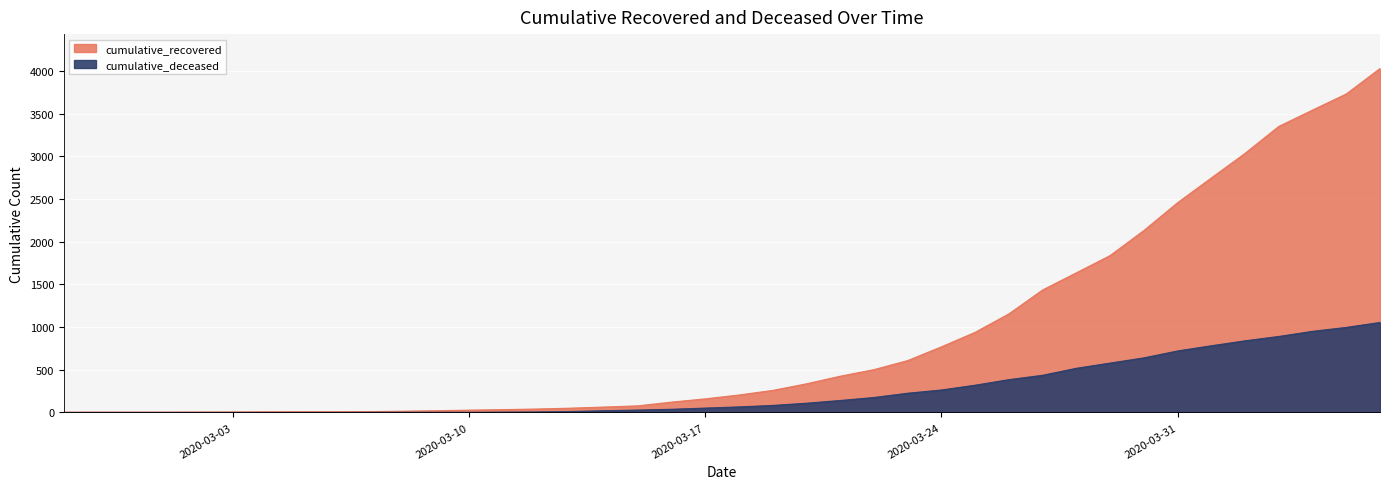

What are all the series names shown in the legend?

cumulative_recovered, cumulative_deceased